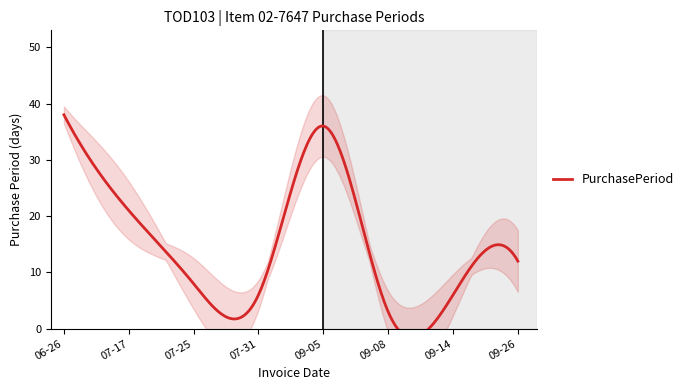

What is the difference between the values at 2017-06-26 and 2017-07-17?

17